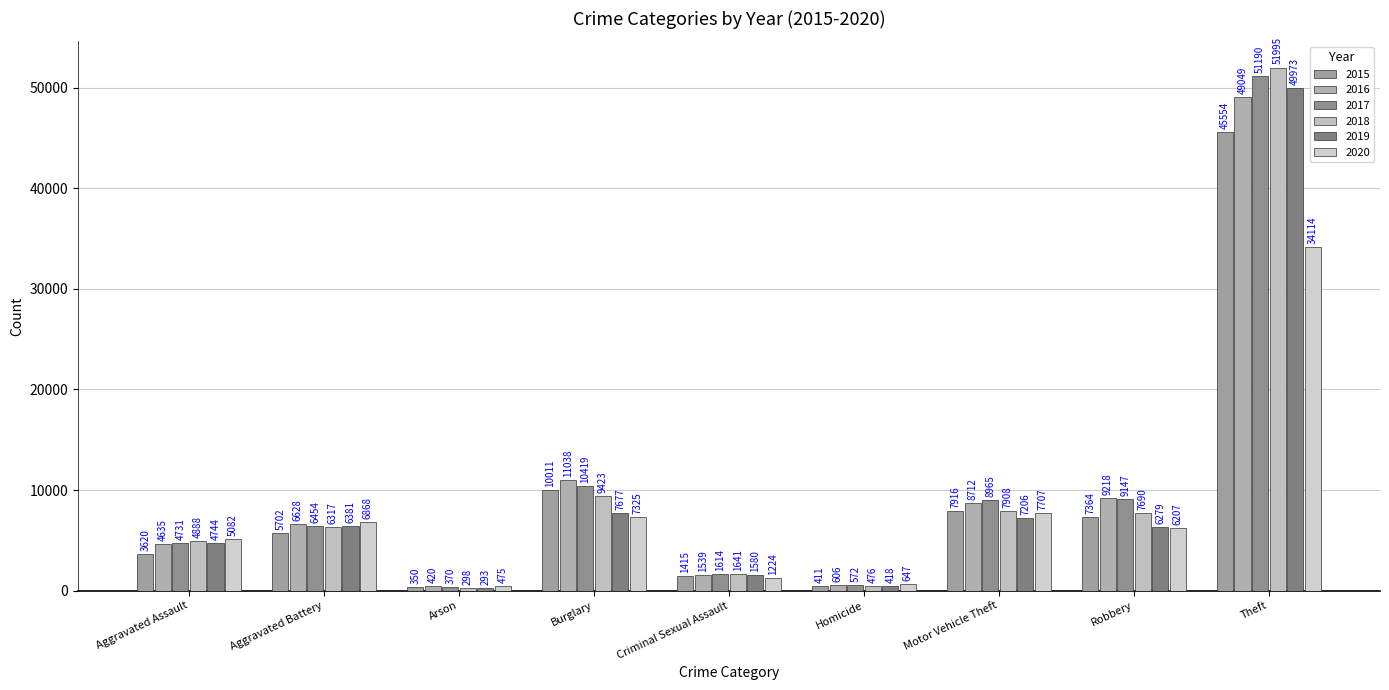

What is the smallest value displayed?

293